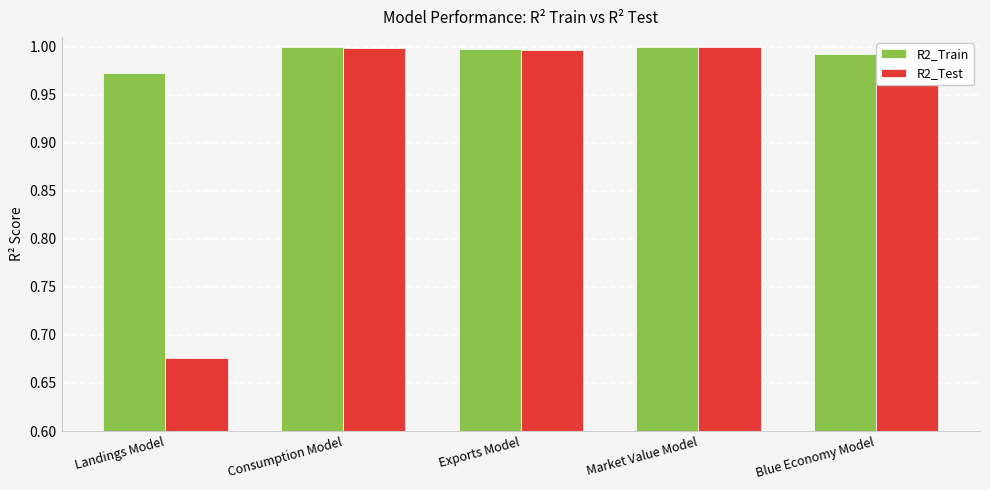

How many distinct data groups are displayed?

2